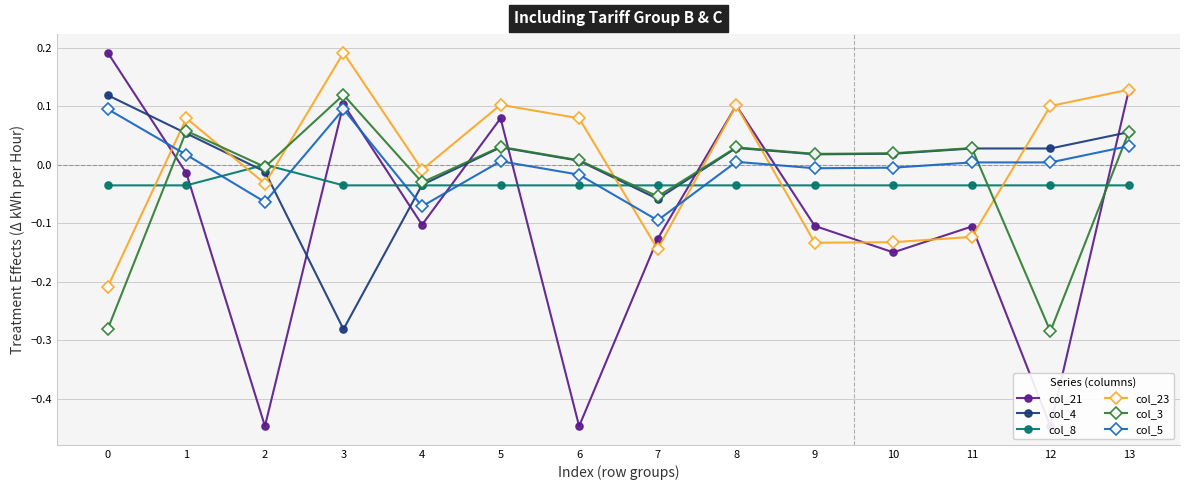

Does the chart have visible grid lines?

Yes